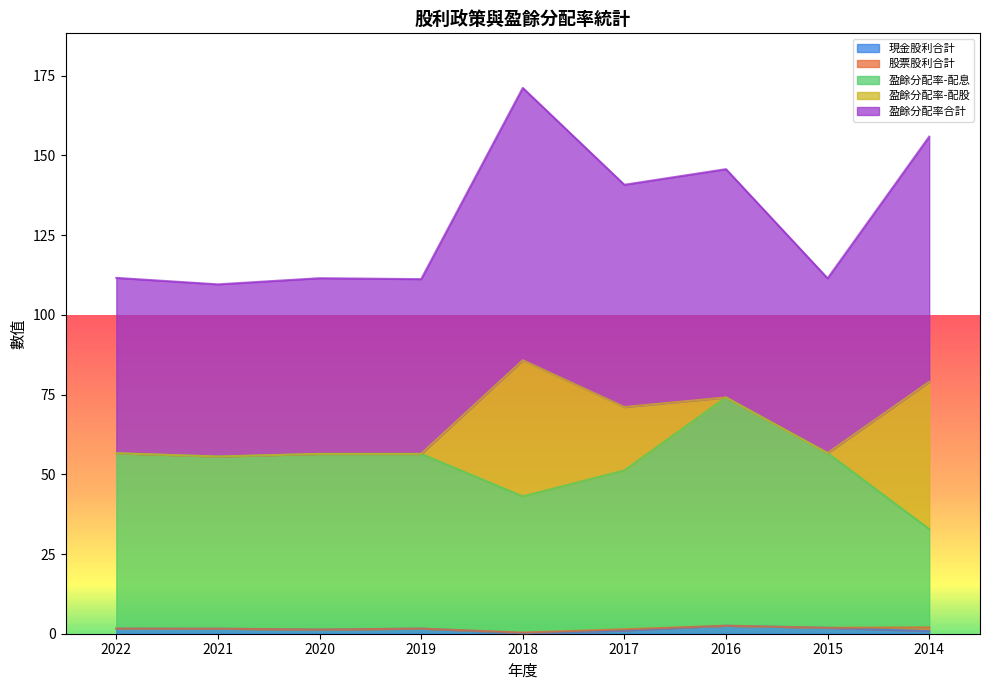

At which category is the sum across all series the highest?

2018